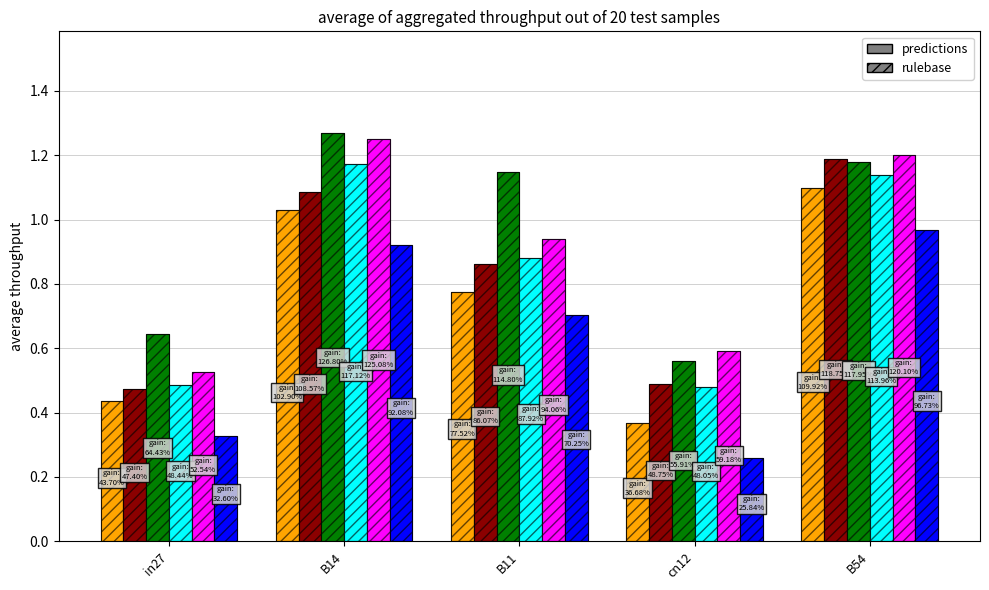

Reading right to left, transcribe all the data shown in this chart.

job286_scenario0_550: B54=1.1	cn12=0.4	B11=0.8	B14=1.0	in27=0.4
job290_scenario1_560: B54=1.2	cn12=0.5	B11=0.9	B14=1.1	in27=0.5
job291_scenario4_561: B54=1.2	cn12=0.6	B11=1.1	B14=1.3	in27=0.6
job292_scenario2_562: B54=1.1	cn12=0.5	B11=0.9	B14=1.2	in27=0.5
job293_scenario4_563: B54=1.2	cn12=0.6	B11=0.9	B14=1.3	in27=0.5
job295_scenario0_566: B54=1.0	cn12=0.3	B11=0.7	B14=0.9	in27=0.3